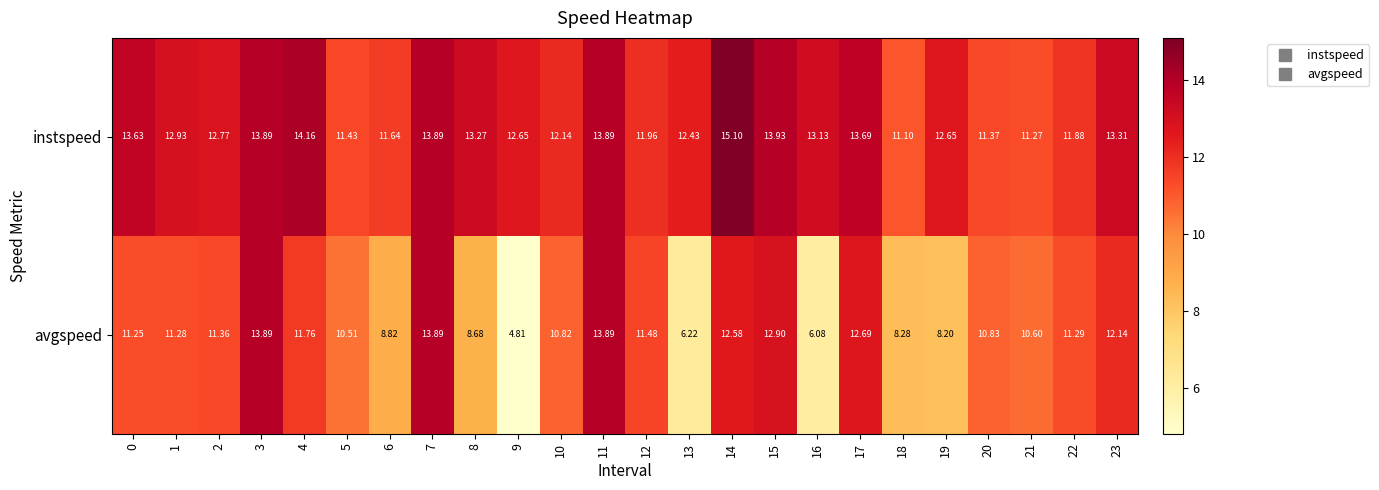

What is the total value across all series at 12?

23.4